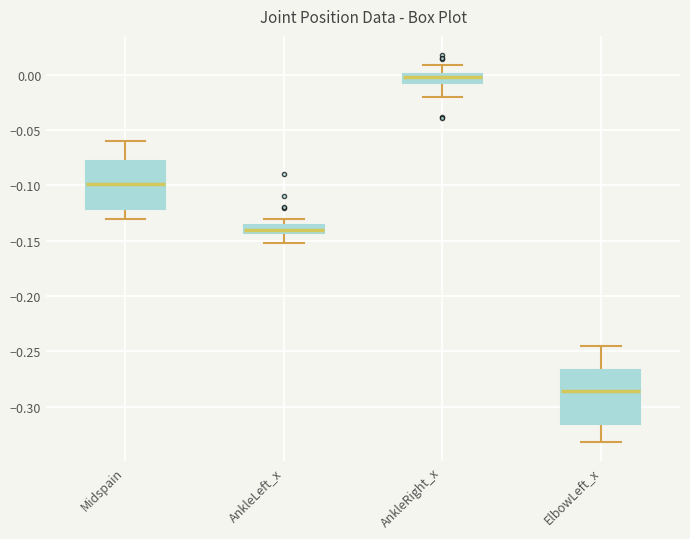

Which box's median line is the highest?

AnkleRight_x